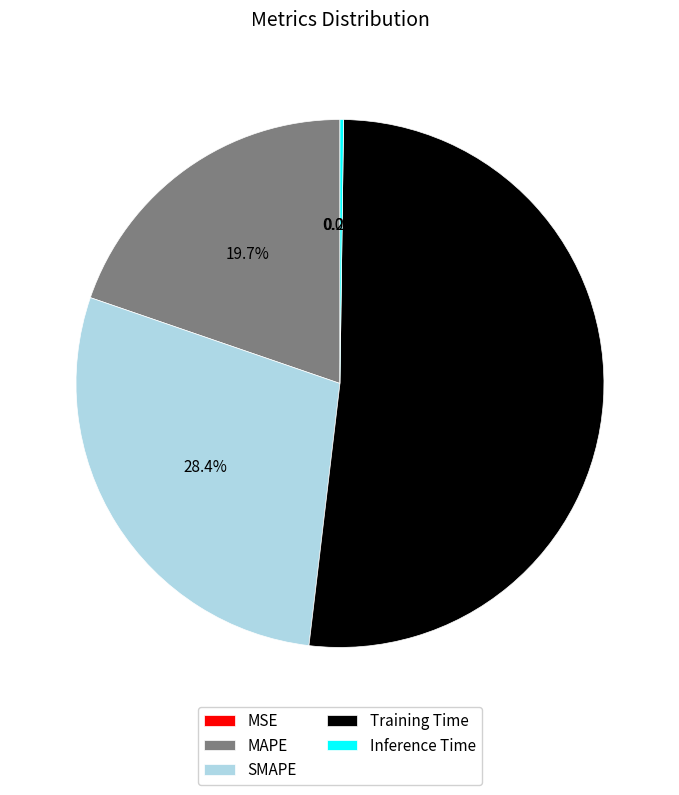

The Training Time slice represents 61% of the pie. True or false?

False